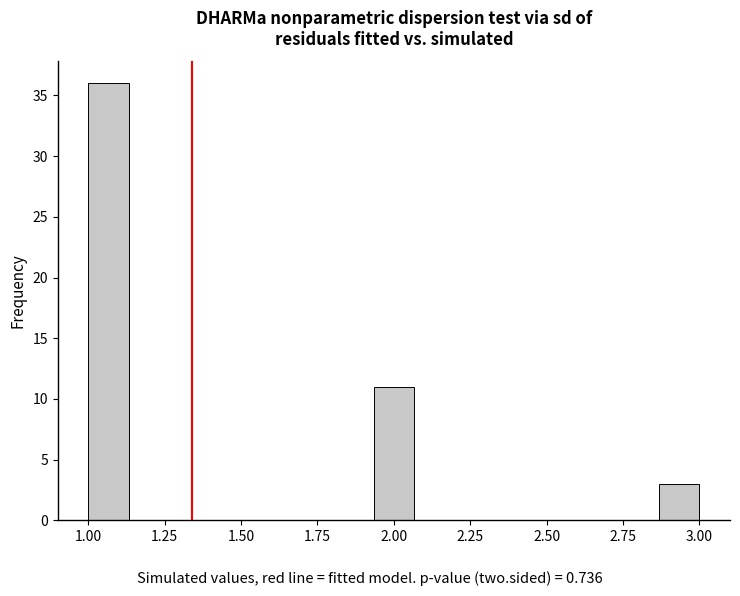

Around what value on the x-axis is the tallest bar? Give the approximate position of its centre, as read against the axis.

1.05